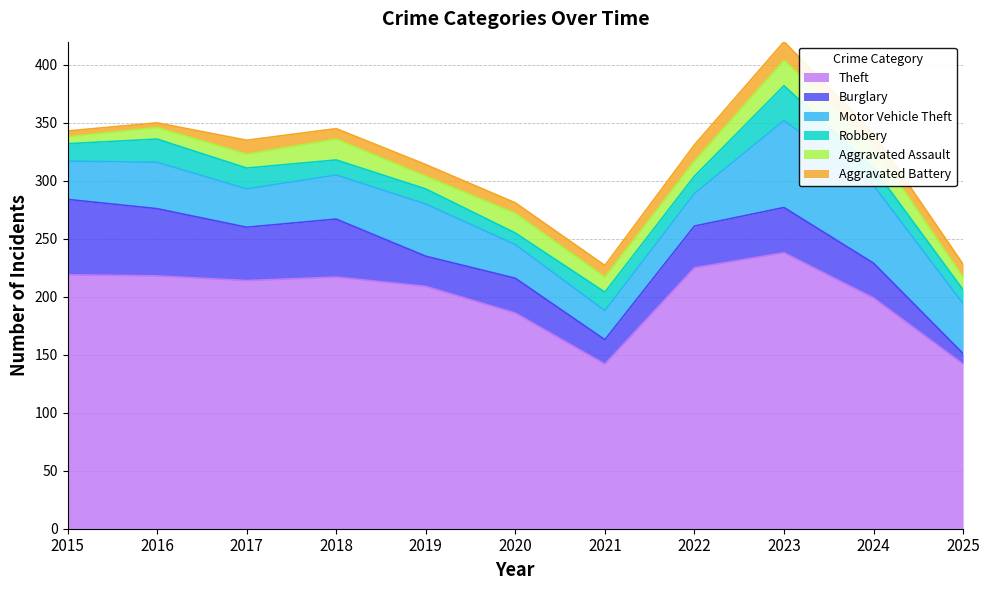

What is the difference between the second highest and second lowest values in the Aggravated Battery series?

9